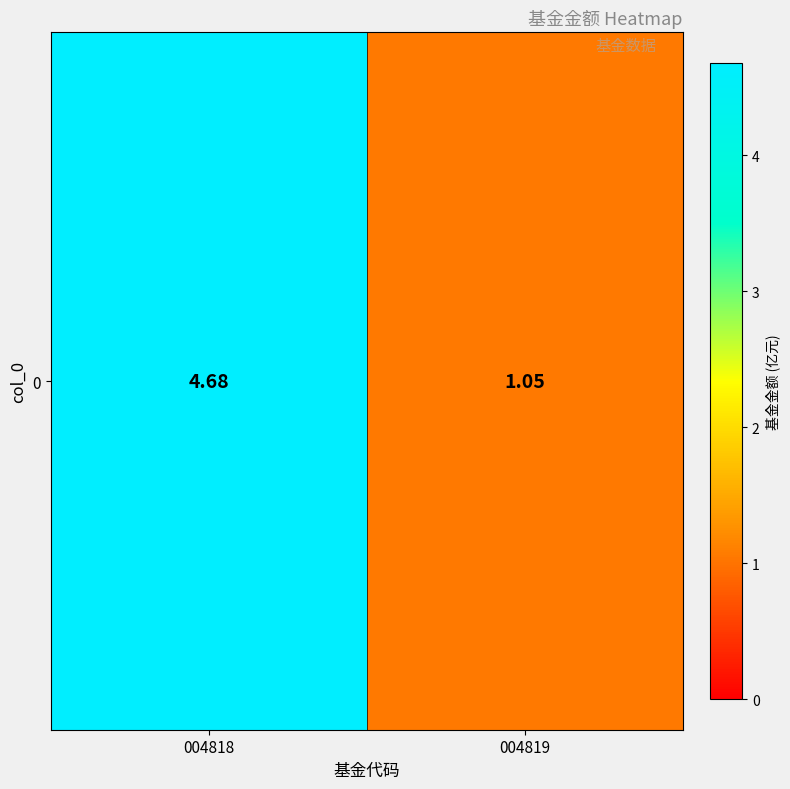

What is the maximum value shown in the chart?

4.7